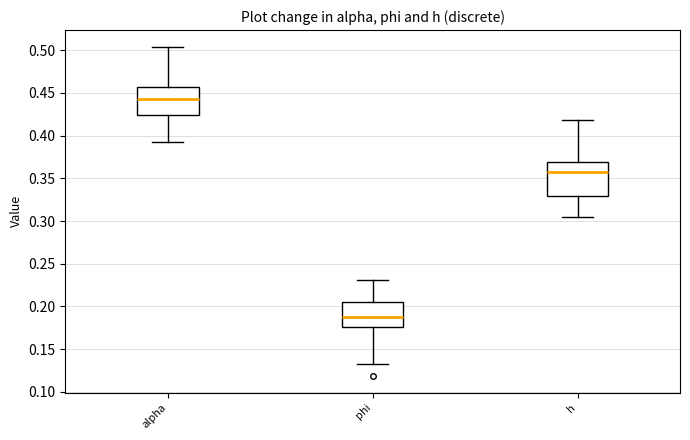

Comparing the boxes themselves (not the whiskers), which one is the tallest?

h